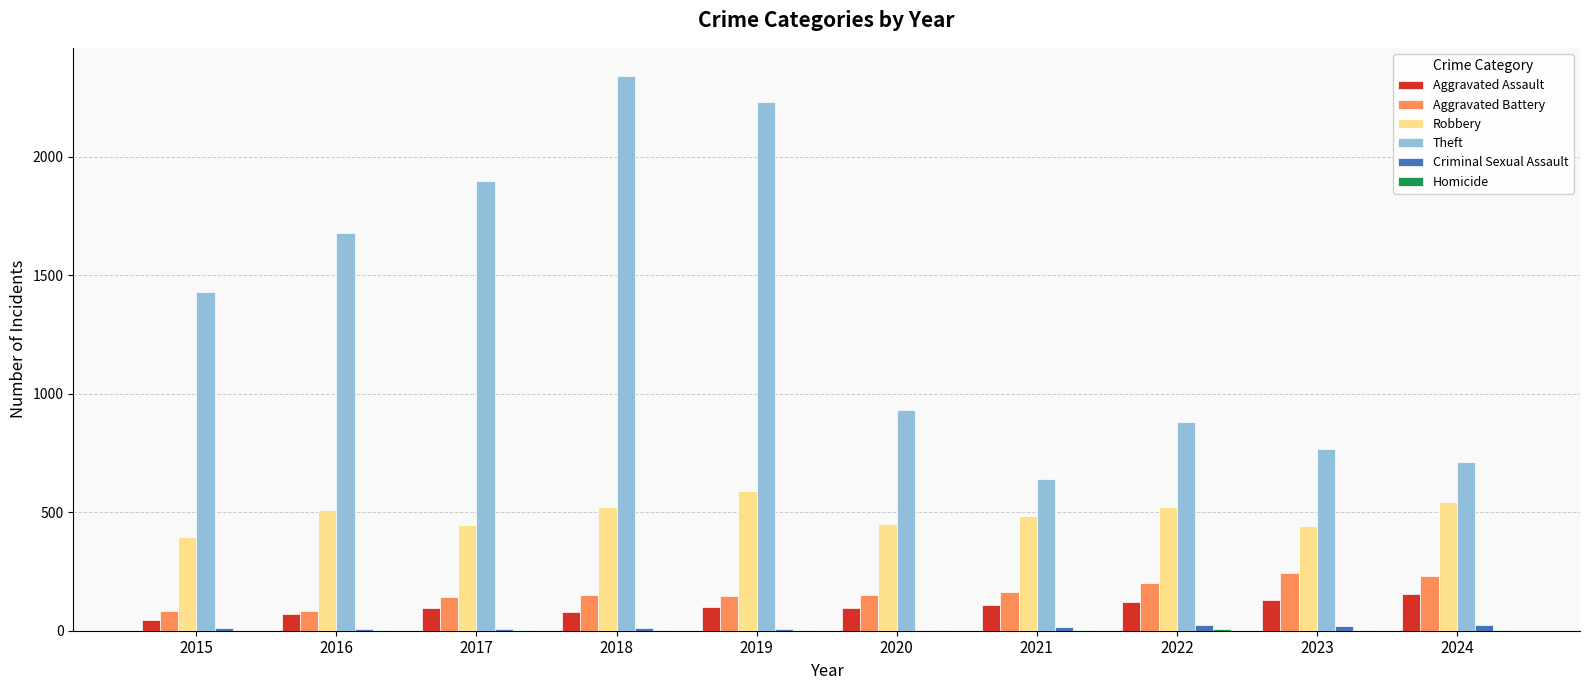

True or false: Theft has a value of 1429 at 2015.

True